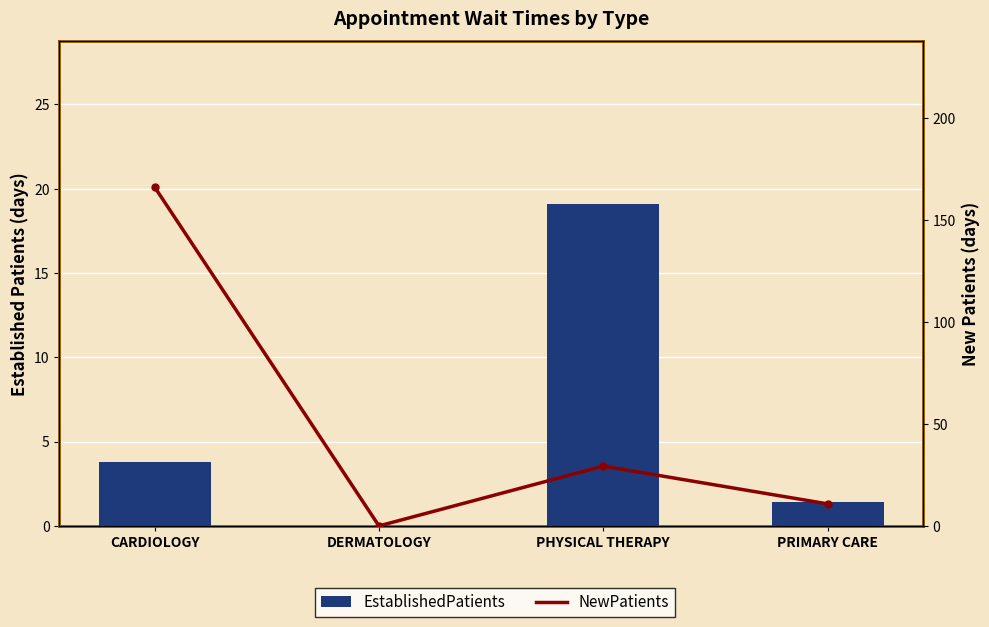

Is it true that EstablishedPatients equals 1.0 at PRIMARY CARE?

False